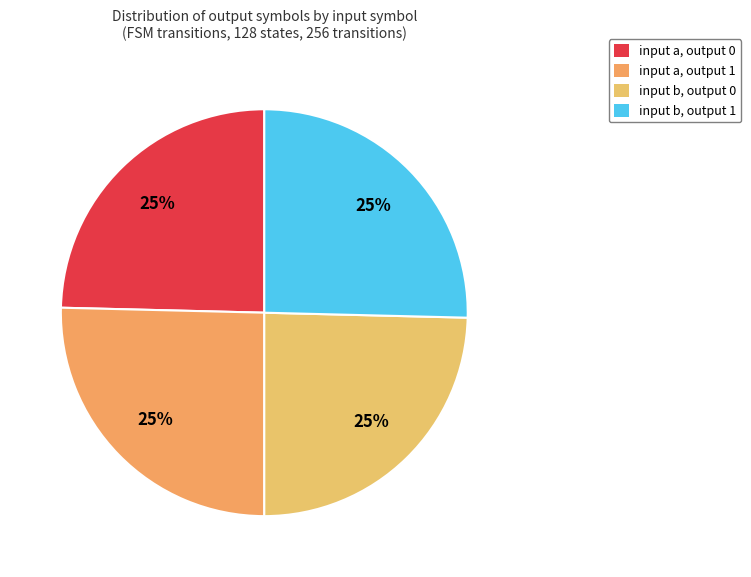

Which category has the smallest portion of the pie?

input a, output 0